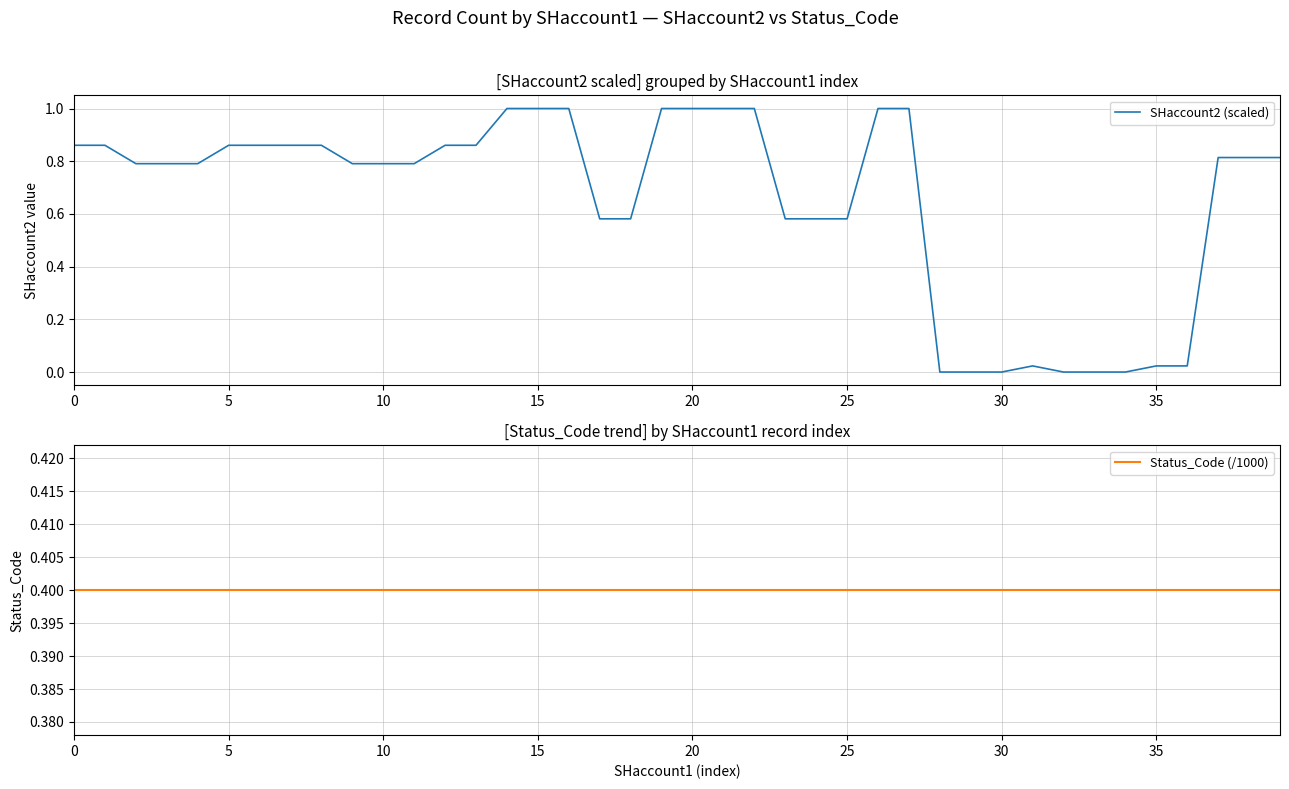

In SHaccount2 (scaled), how many points are higher than both neighbors (excluding endpoints)?

1